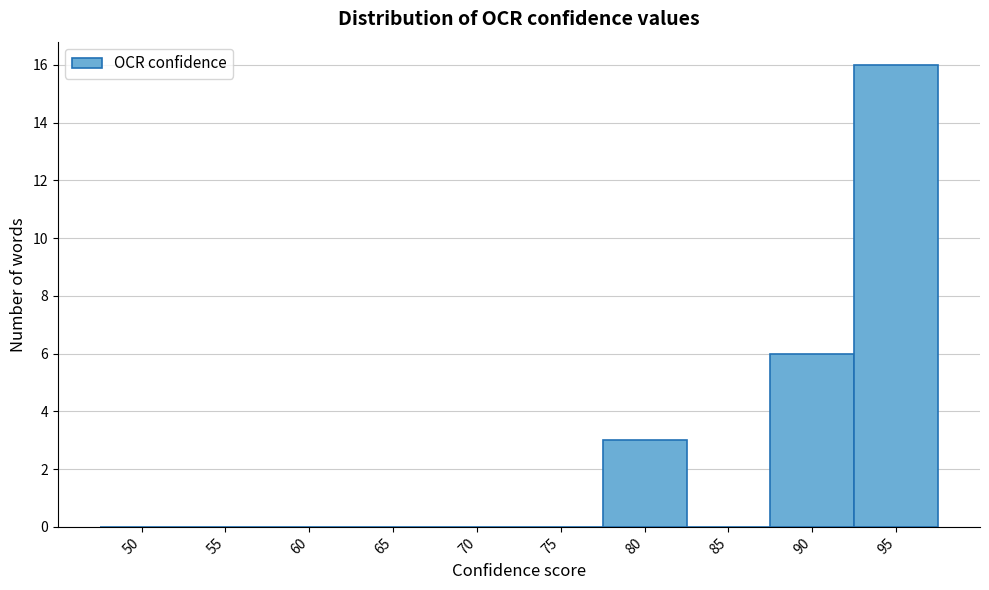

Reading left to right, extract all data points from this chart.

50=0	55=0	60=0	65=0	70=0	75=0	80=3	85=0	90=6	95=16